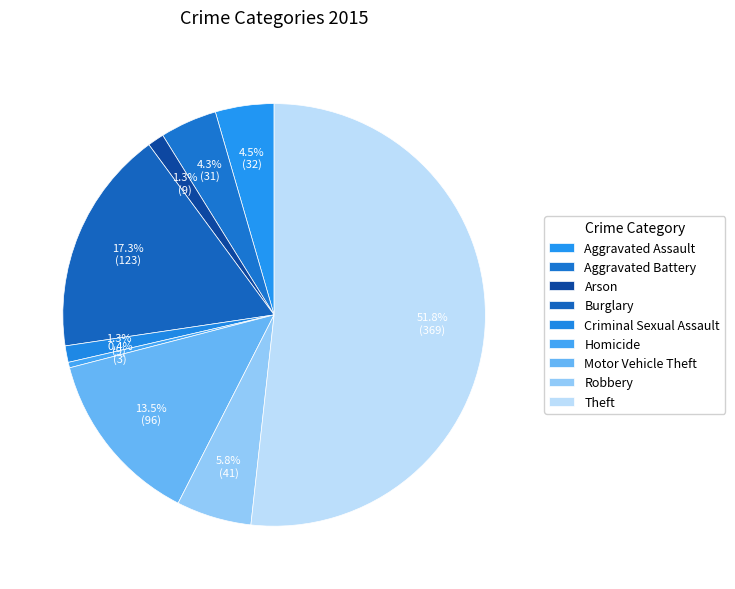

Is the sum of Theft and Aggravated Assault greater than half?

Yes